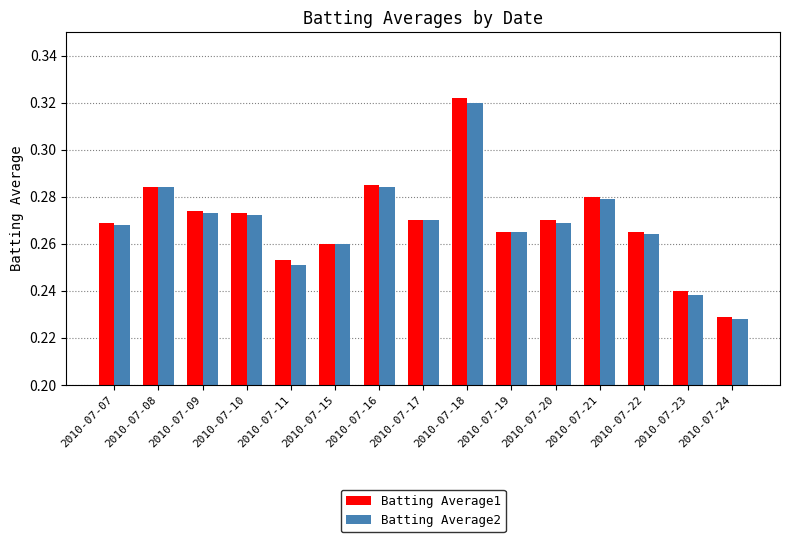

What is the sum of the Batting Average2 values at 2010-07-20 and 2010-07-16?

0.6